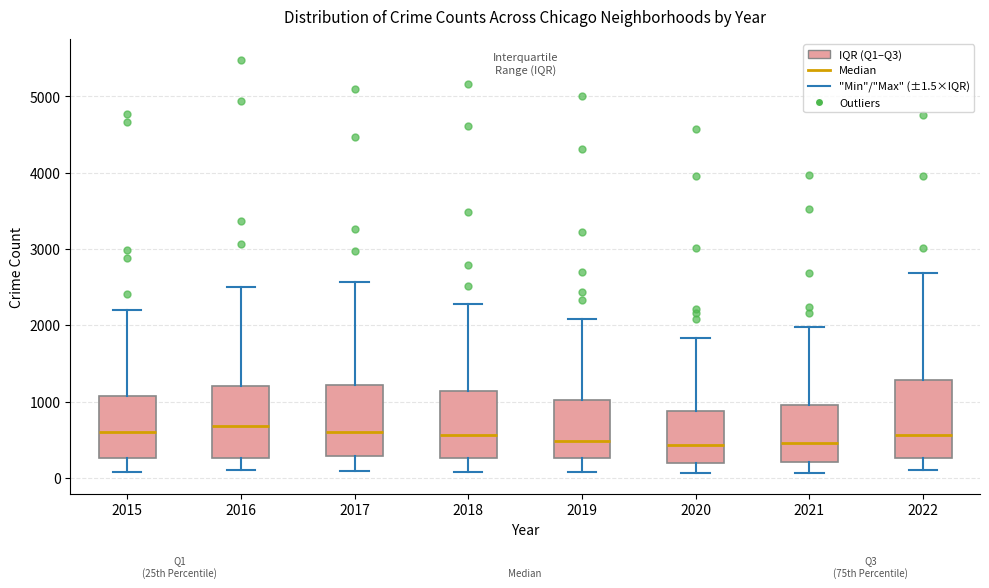

Reading left to right, read every box against the y-axis: the position of its median line, the range the box covers, and the ends of its whiskers. The values are not printed on the chart, so give them approximately, as read against the axis.

2015: median 600, box 300 to 1100, whiskers 100 to 2200
2016: median 700, box 300 to 1200, whiskers 100 to 2500
2017: median 600, box 300 to 1200, whiskers 100 to 2600
2018: median 600, box 300 to 1100, whiskers 100 to 2300
2019: median 500, box 300 to 1000, whiskers 100 to 2100
2020: median 400, box 200 to 900, whiskers 100 to 1800
2021: median 500, box 200 to 1000, whiskers 100 to 2000
2022: median 600, box 300 to 1300, whiskers 100 to 2700